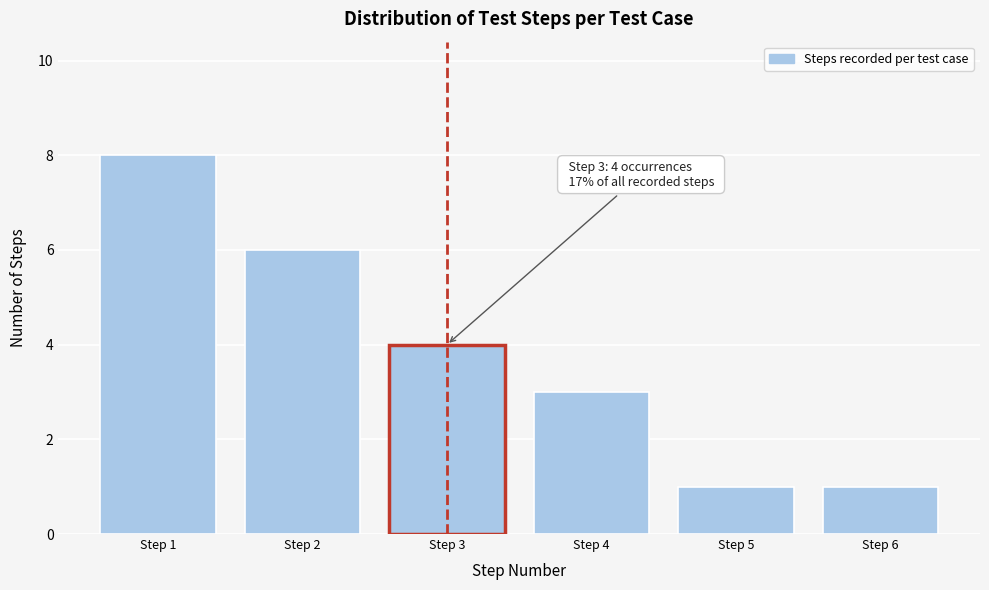

Reading left to right, list all the values displayed in this chart.

8	6	4	3	1	1